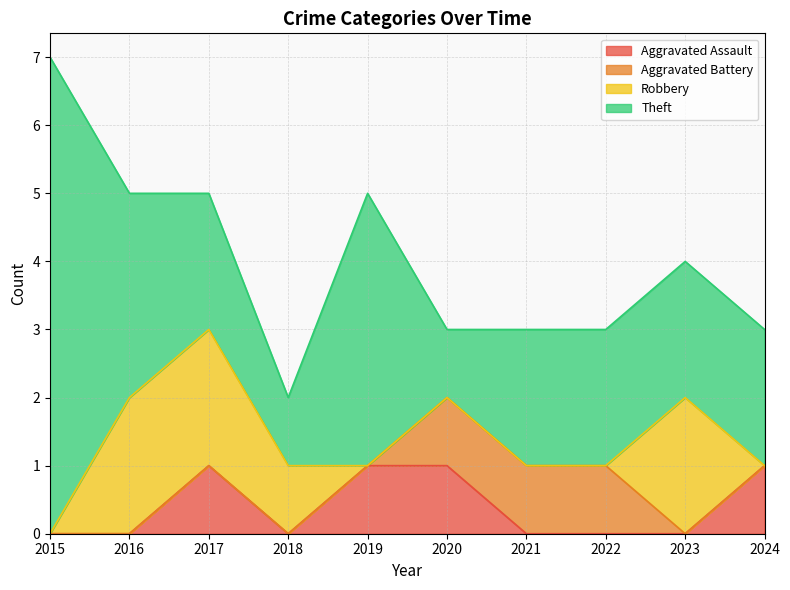

At which label does Theft first exceed 2?

2015